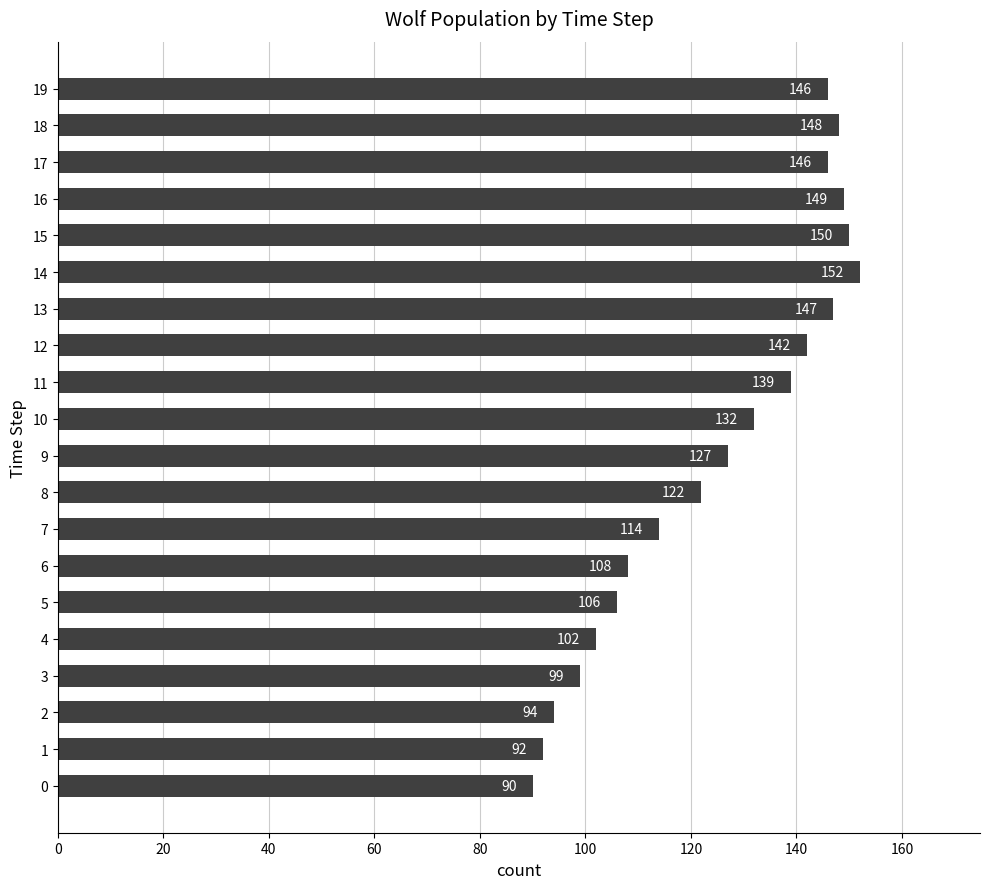

What is the minimum value shown in the chart?

90